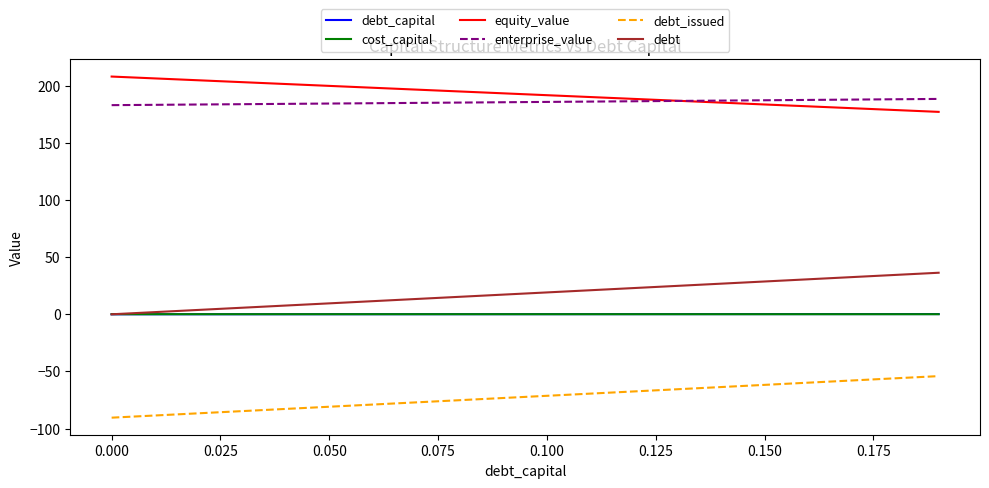

What is the sum of all equity_value values?

3848.4